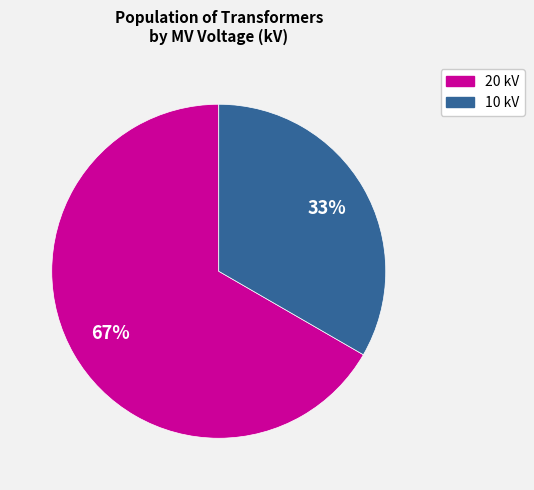

To the nearest percent, what is the average slice percentage?

50%